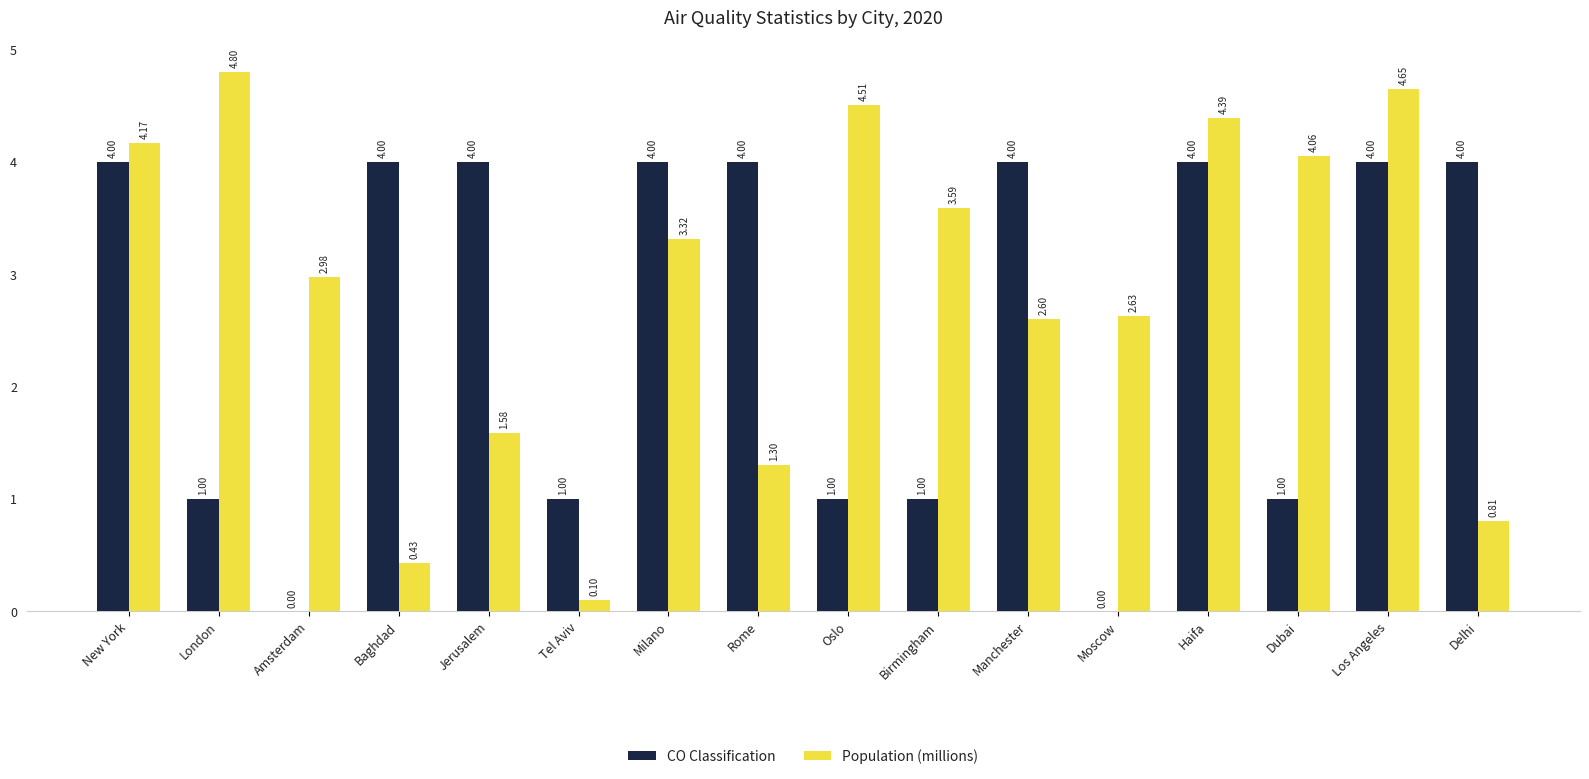

At which category does the chart reach its peak across all series?

London